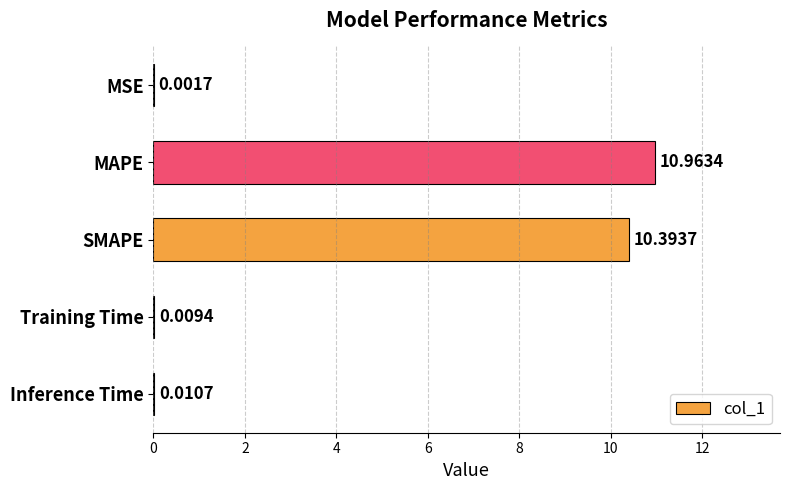

What is the sum of the values at SMAPE and MSE?

10.4